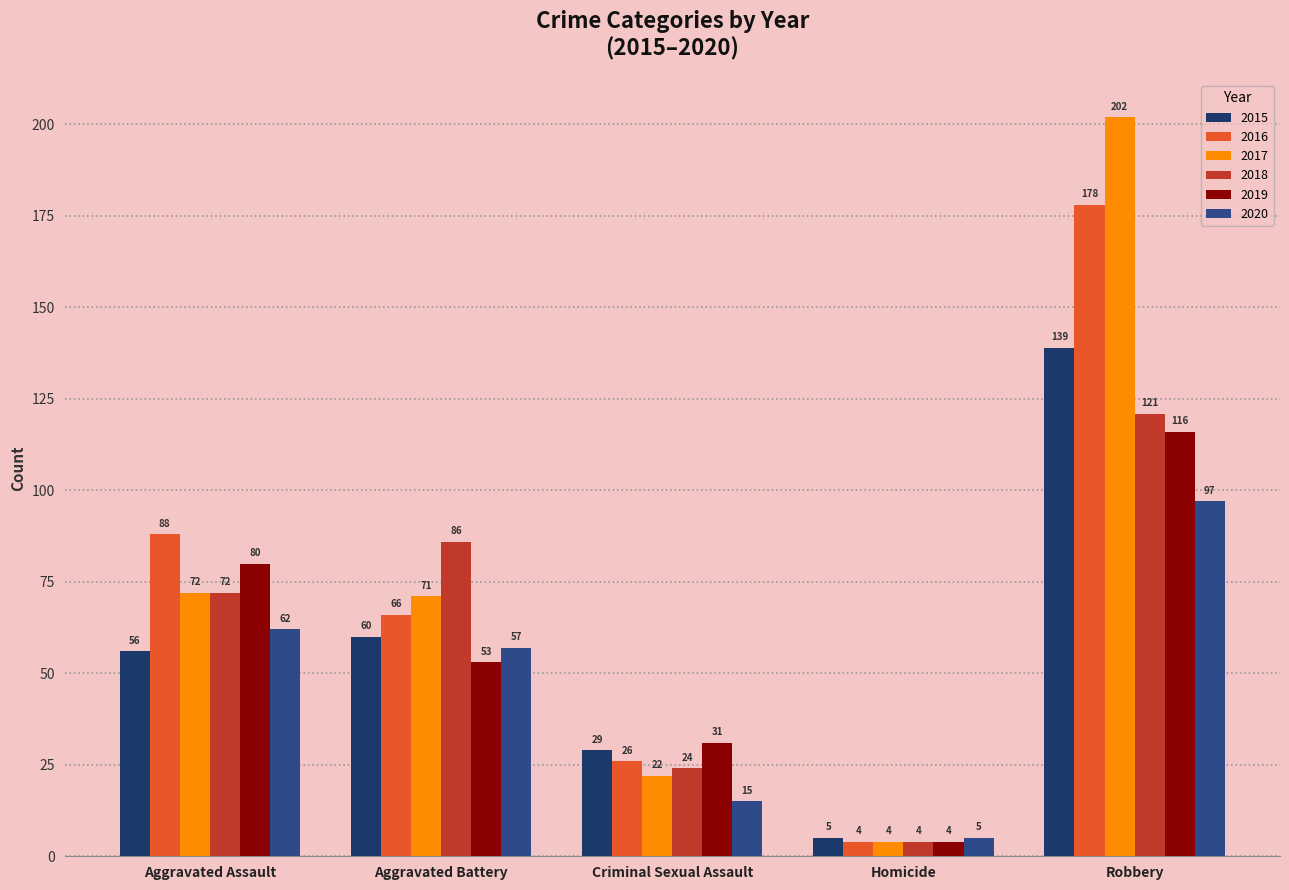

Which category has the highest value in the 2016 series?

Robbery